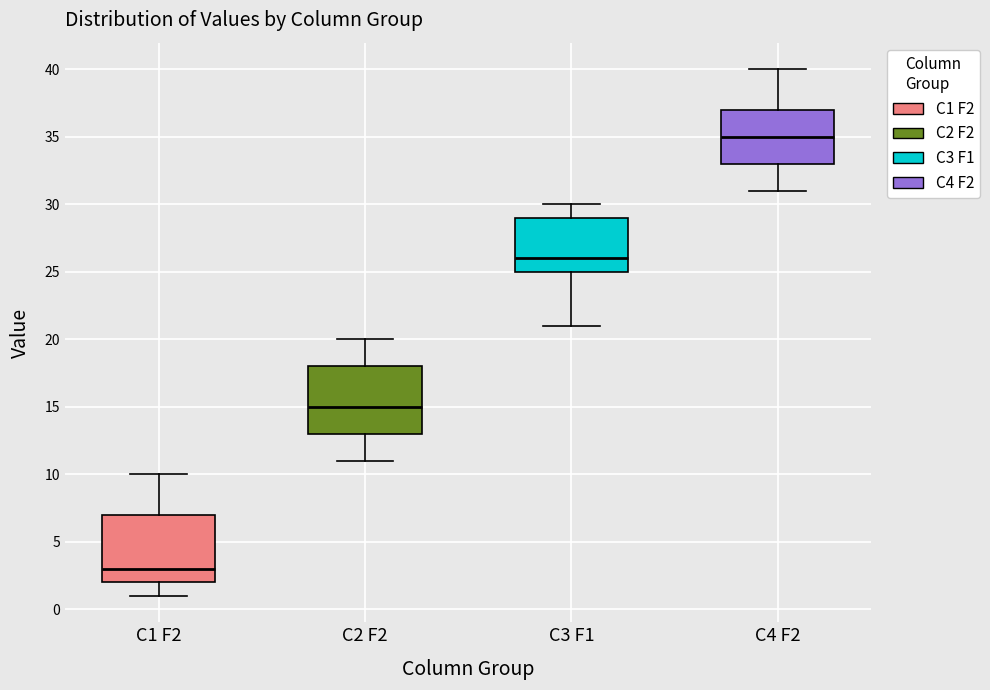

Which box's median line is the lowest?

C1 F2